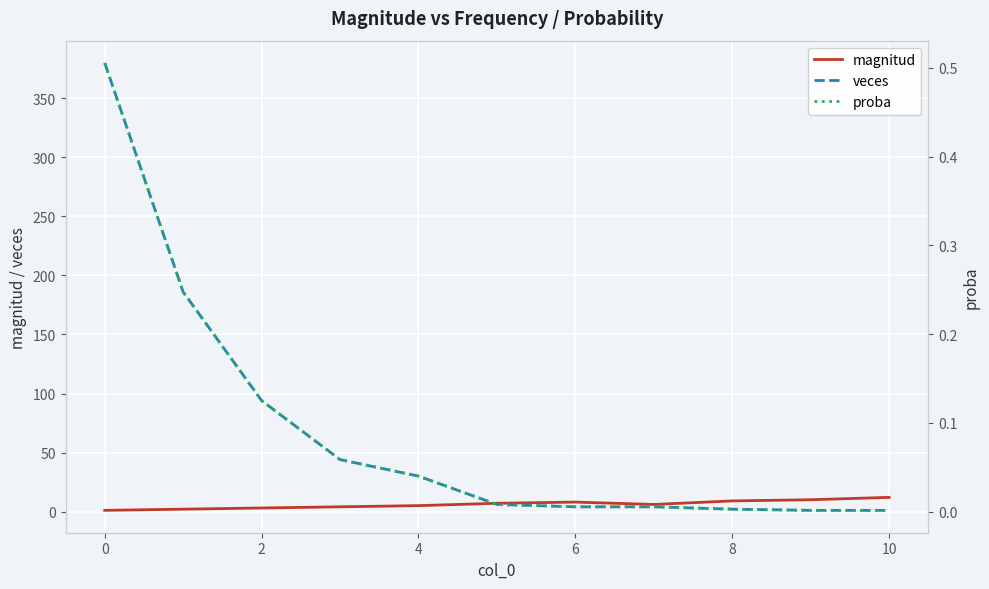

Is this an area chart (filled region under the line)?

No